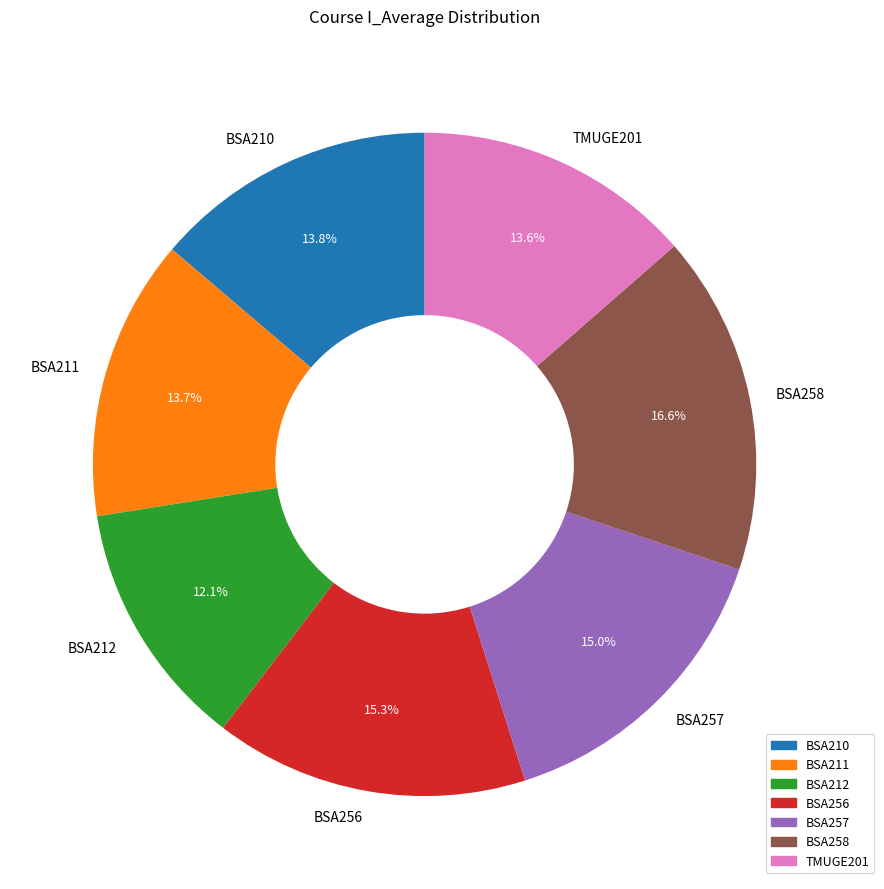

To the nearest percent, what is the average slice percentage?

14%